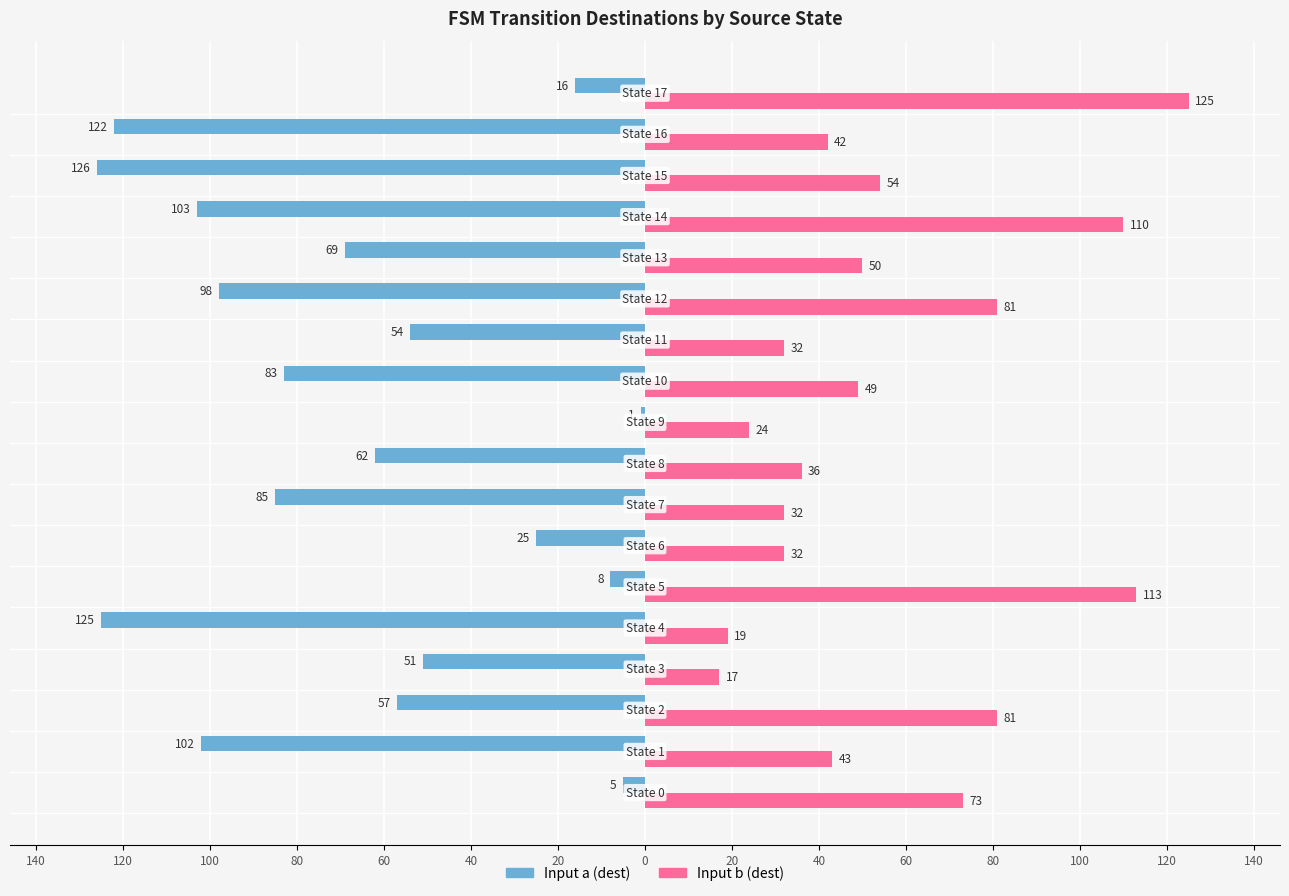

What are all the series names shown in the legend?

Input a (dest), Input b (dest)